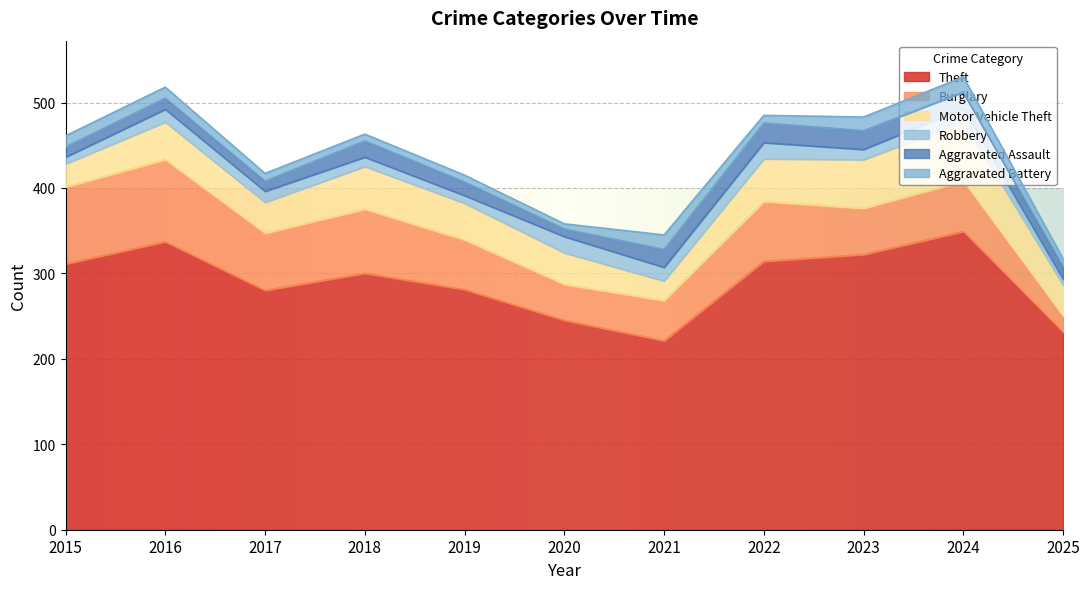

At which label is Burglary closest to 57?

2019